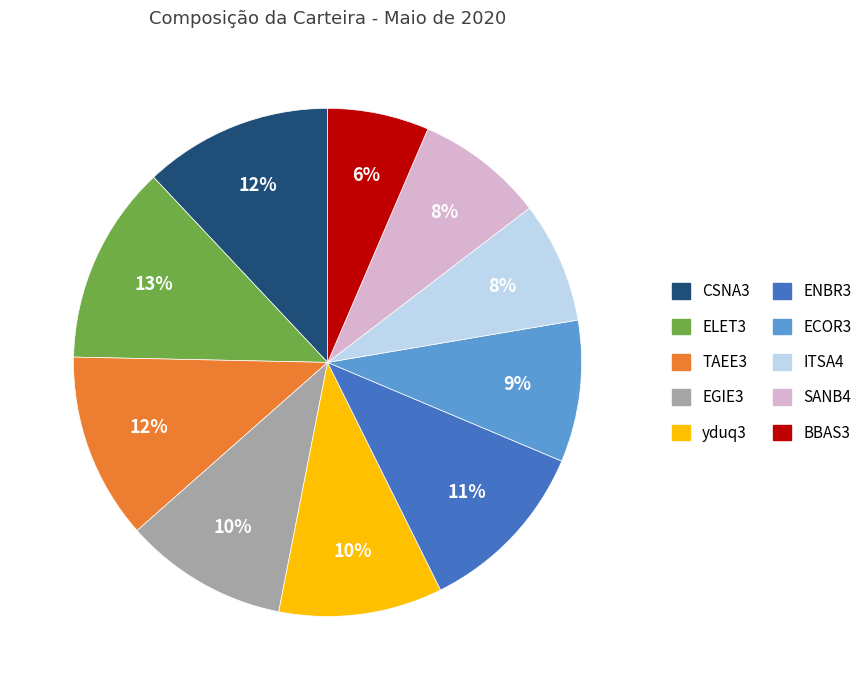

Do BBAS3 and ENBR3 together represent more than half of the pie?

No